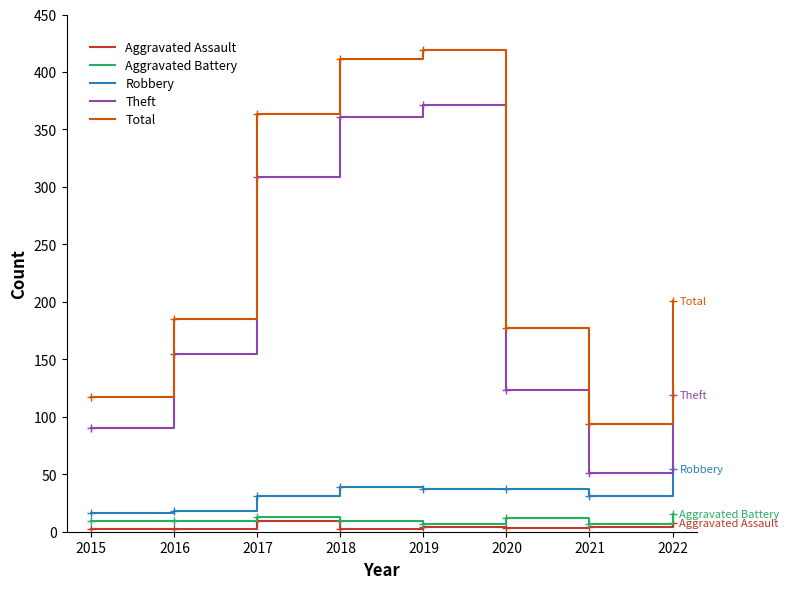

How many values in the Total series are below 201?

4